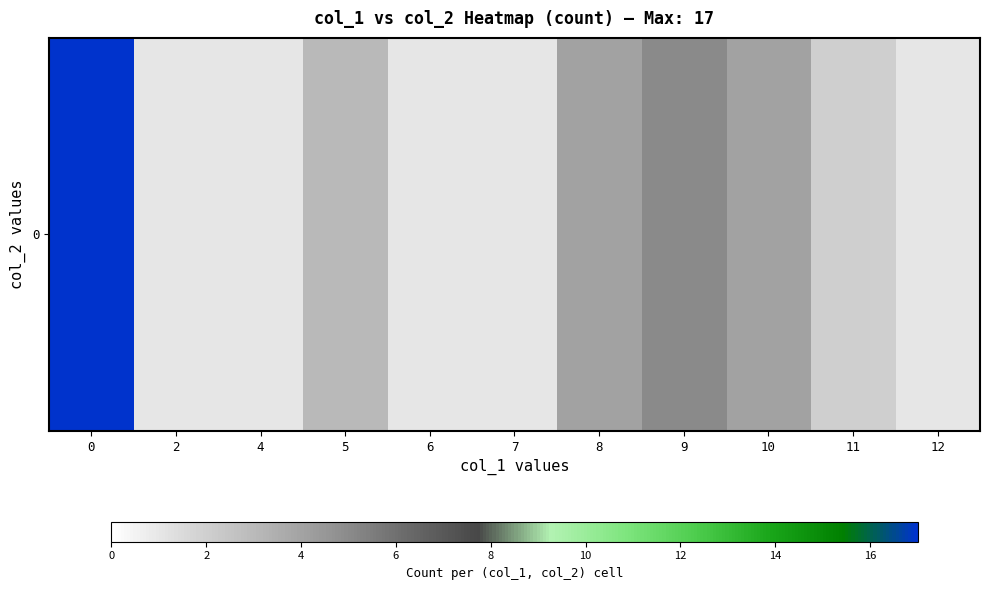

Reading left to right, transcribe all the data shown in this chart.

17	1	1	3	1	1	4	5	4	2	1